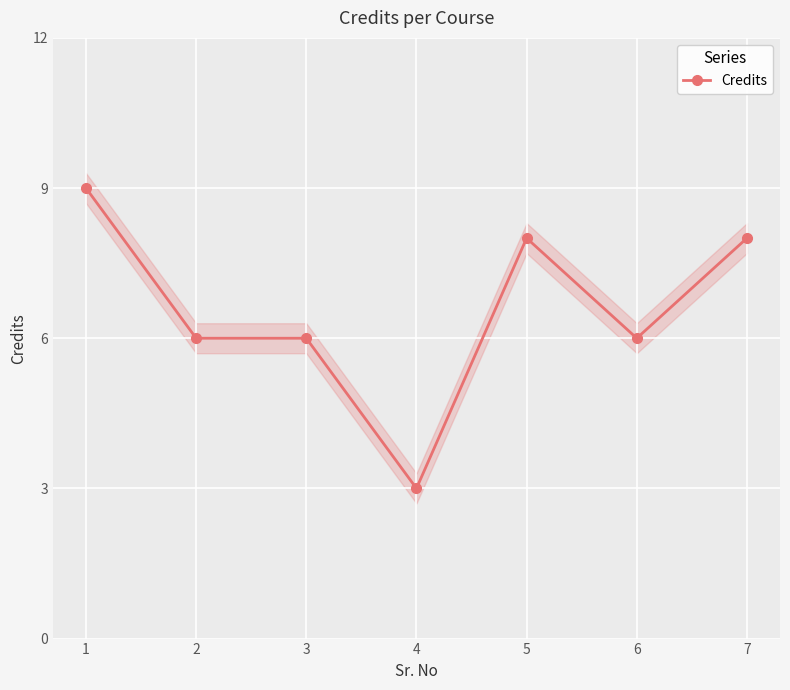

What is the ratio of the value at 6 to the value at 4?

2.0